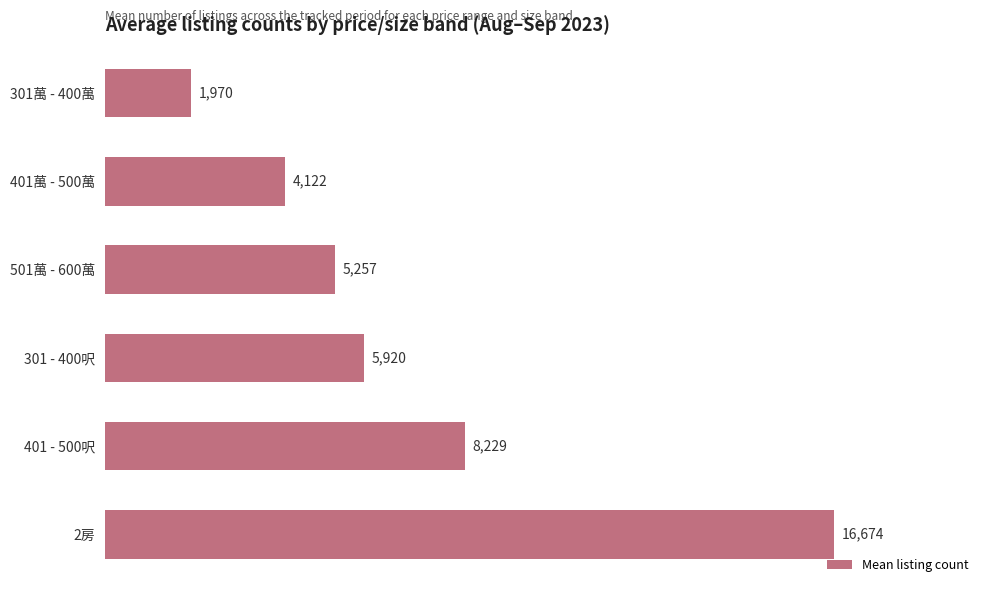

What is the difference between the second highest and minimum values?

6259